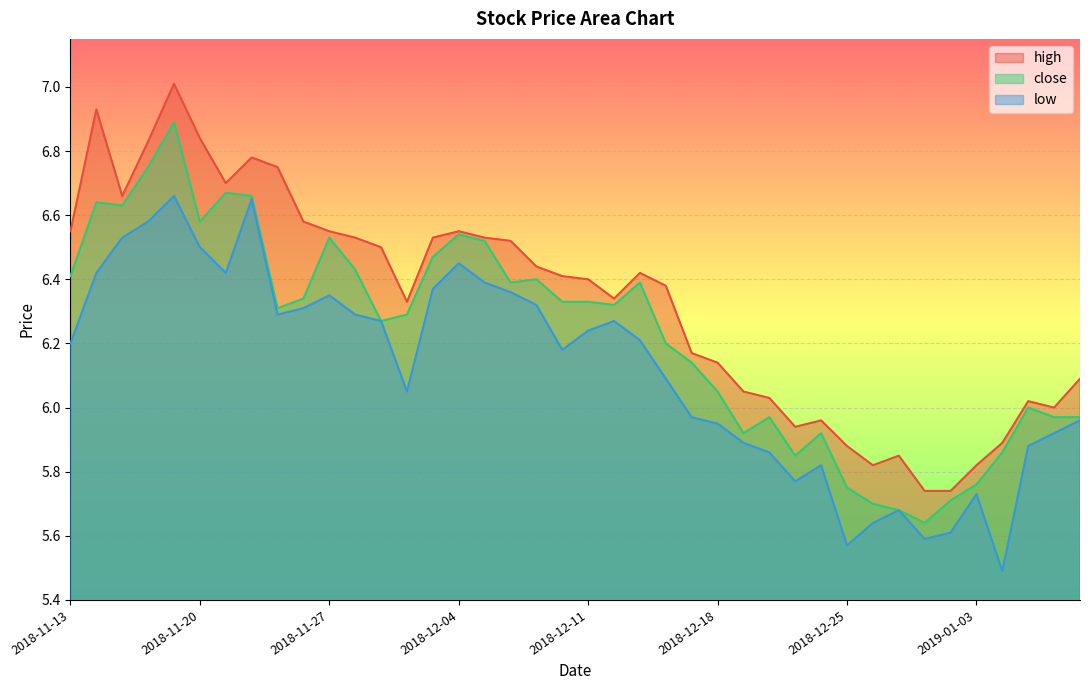

At how many categories does at least one series exceed 6?

30